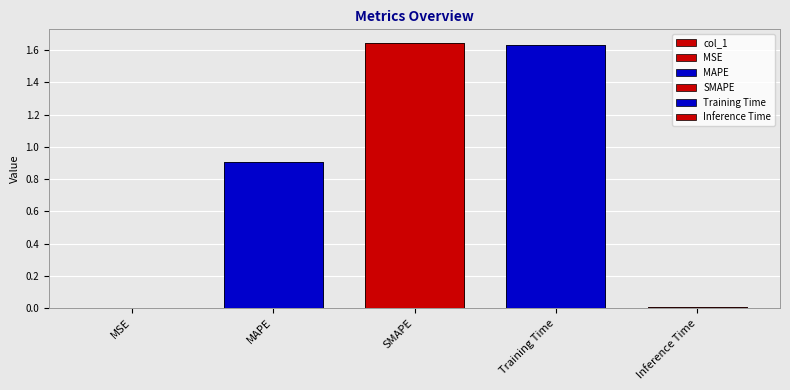

Rank the categories by value from highest to lowest.

SMAPE, Training Time, MAPE, Inference Time, MSE